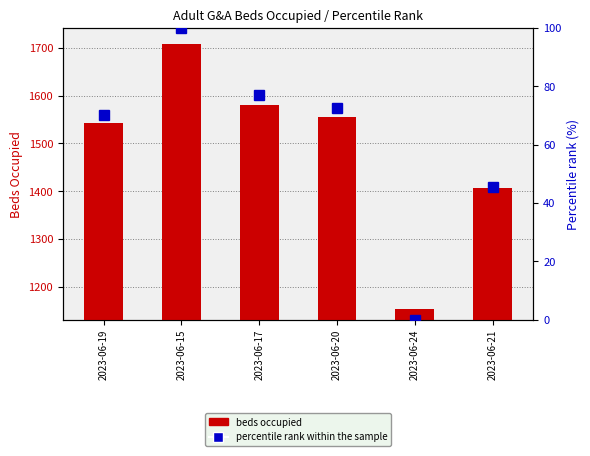

Which series has the widest spread of values?

total beds occupied